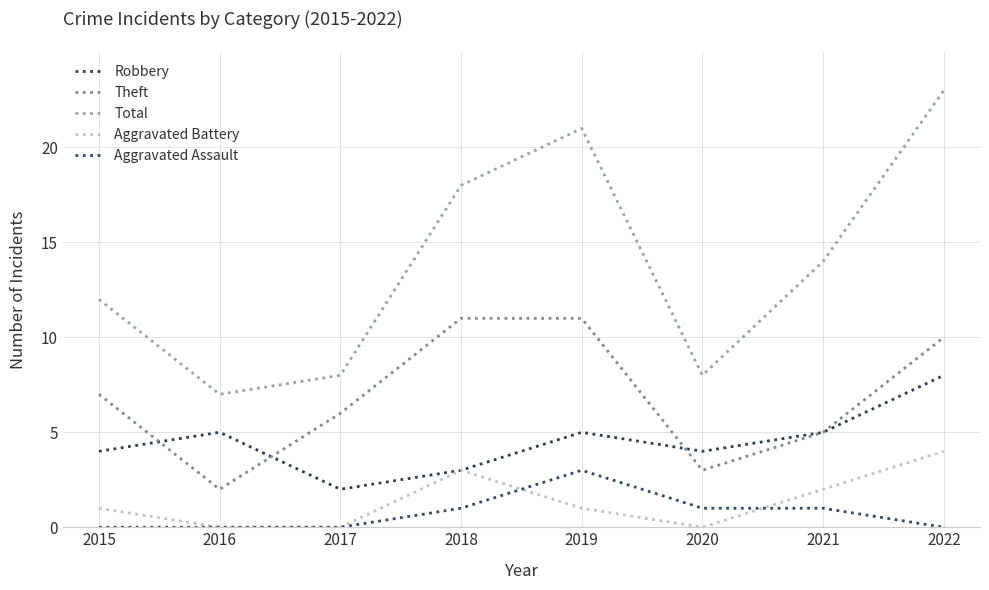

What is the average value of the Total series?

14